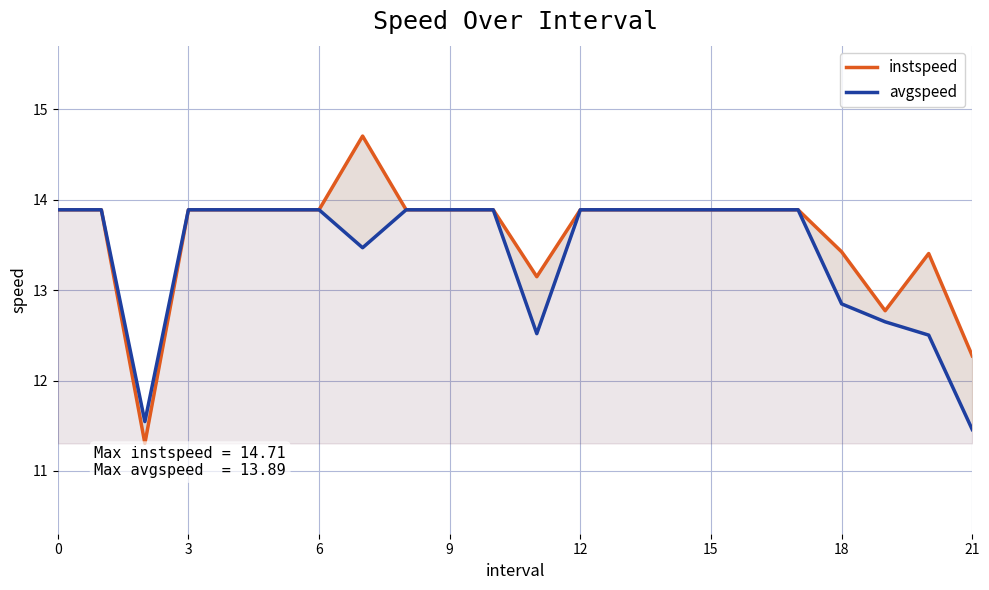

What is the value of the avgspeed point at the 4th from the left?

13.9